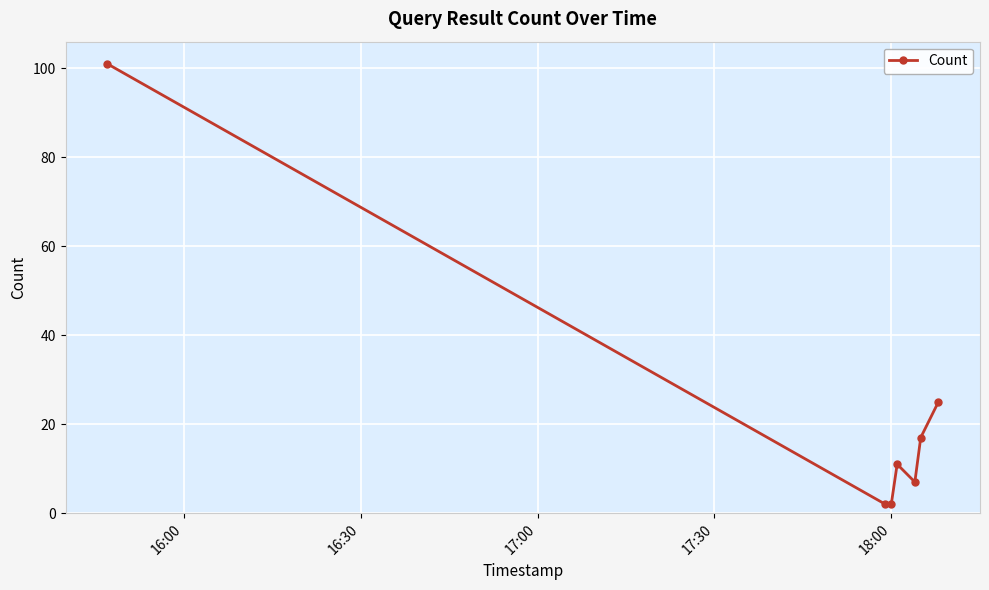

Reading right to left, transcribe all the data shown in this chart.

25	17	7	11	2	2	101